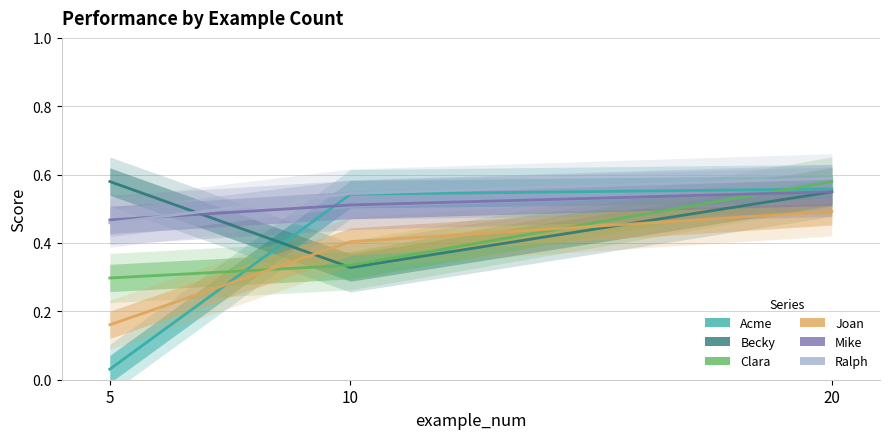

How many lines are shown in the chart?

6